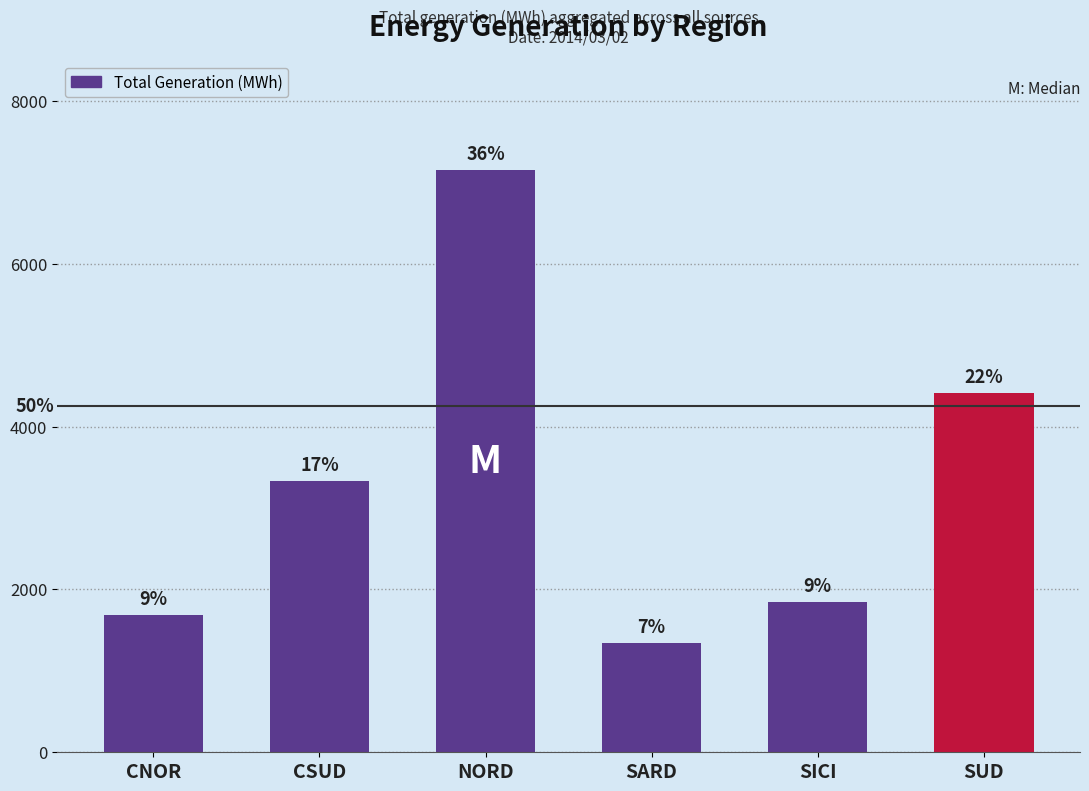

Does the chart contain any negative values?

No